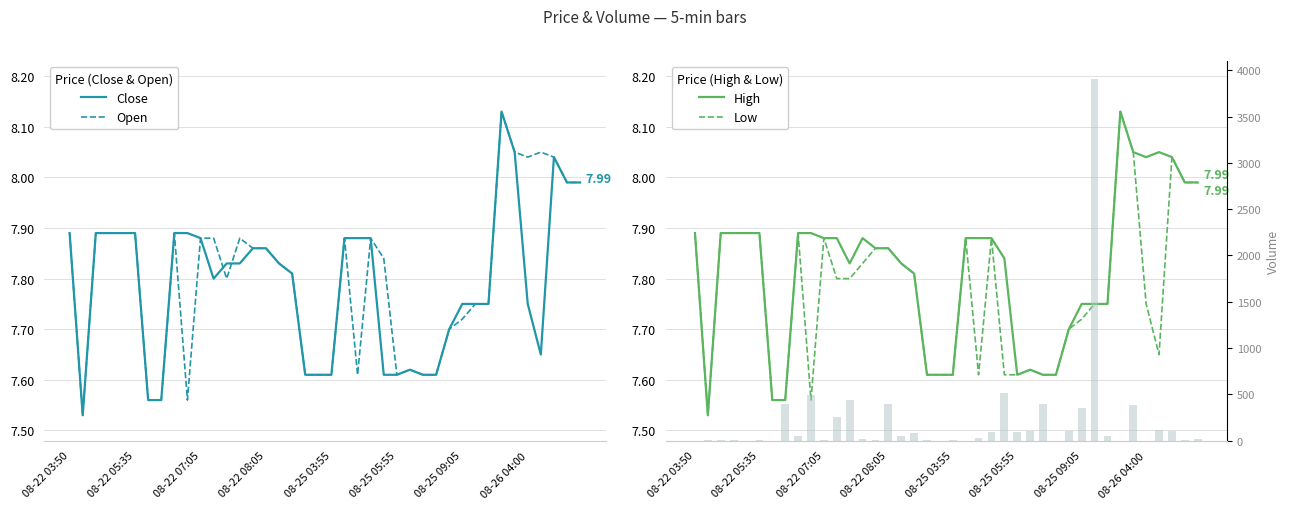

Reading left to right, extract all data points from this chart.

Close: 7.9	7.5	7.9	7.9	7.9	7.9	7.6	7.6	7.9	7.9	7.9	7.8	7.8	7.8	7.9	7.9	7.8	7.8	7.6	7.6	7.6	7.9	7.9	7.9	7.6	7.6	7.6	7.6	7.6	7.7	7.8	7.8	7.8	8.1	8.1	7.8	7.7	8.0	8.0	8.0
Open: 7.9	7.5	7.9	7.9	7.9	7.9	7.6	7.6	7.9	7.6	7.9	7.9	7.8	7.9	7.9	7.9	7.8	7.8	7.6	7.6	7.6	7.9	7.6	7.9	7.8	7.6	7.6	7.6	7.6	7.7	7.7	7.8	7.8	8.1	8.1	8.0	8.1	8.0	8.0	8.0
High: 7.9	7.5	7.9	7.9	7.9	7.9	7.6	7.6	7.9	7.9	7.9	7.9	7.8	7.9	7.9	7.9	7.8	7.8	7.6	7.6	7.6	7.9	7.9	7.9	7.8	7.6	7.6	7.6	7.6	7.7	7.8	7.8	7.8	8.1	8.1	8.0	8.1	8.0	8.0	8.0
Low: 7.9	7.5	7.9	7.9	7.9	7.9	7.6	7.6	7.9	7.6	7.9	7.8	7.8	7.8	7.9	7.9	7.8	7.8	7.6	7.6	7.6	7.9	7.6	7.9	7.6	7.6	7.6	7.6	7.6	7.7	7.7	7.8	7.8	8.1	8.1	7.8	7.7	8.0	8.0	8.0
Volume: 0.0	2.0	1.0	10.0	0.0	8.0	0.0	393.0	50.0	487.0	2.0	250.0	439.0	13.0	6.0	392.0	50.0	77.0	1.0	0.0	2.0	0.0	28.0	98.0	510.0	90.0	100.0	399.0	0.0	100.0	350.0	3905.0	50.0	0.0	380.0	0.0	112.0	100.0	10.0	22.0